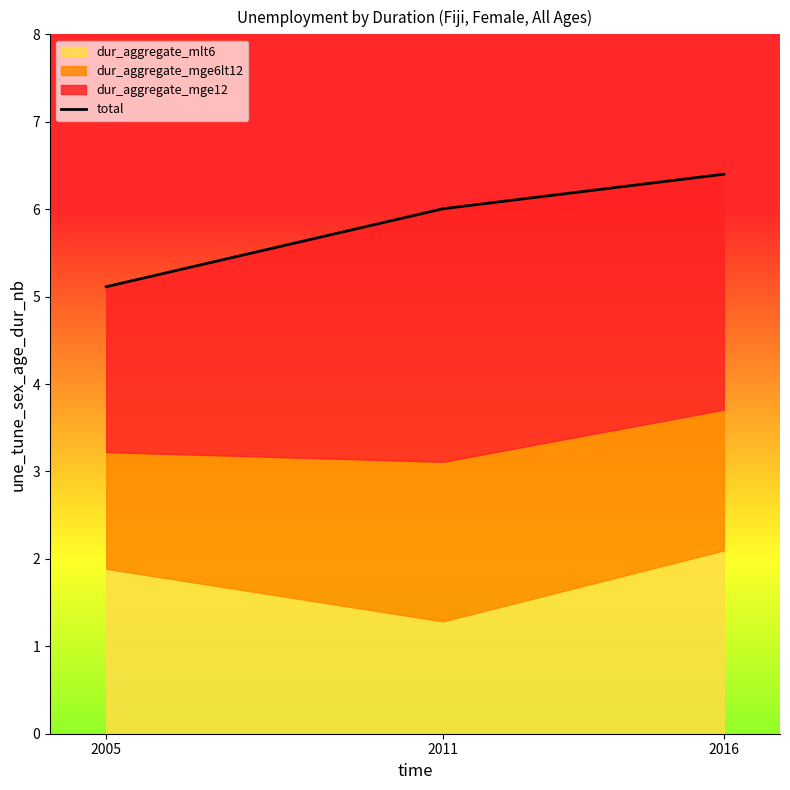

Approximately how many times larger is the value at 2016 compared to 2011?

1.1